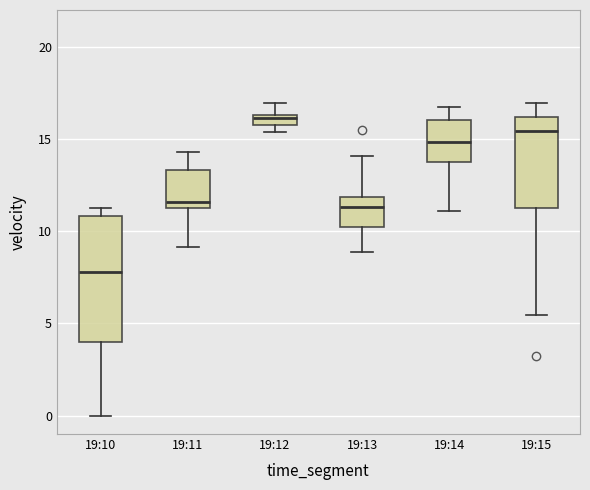

Which box's median line is the highest?

19:12